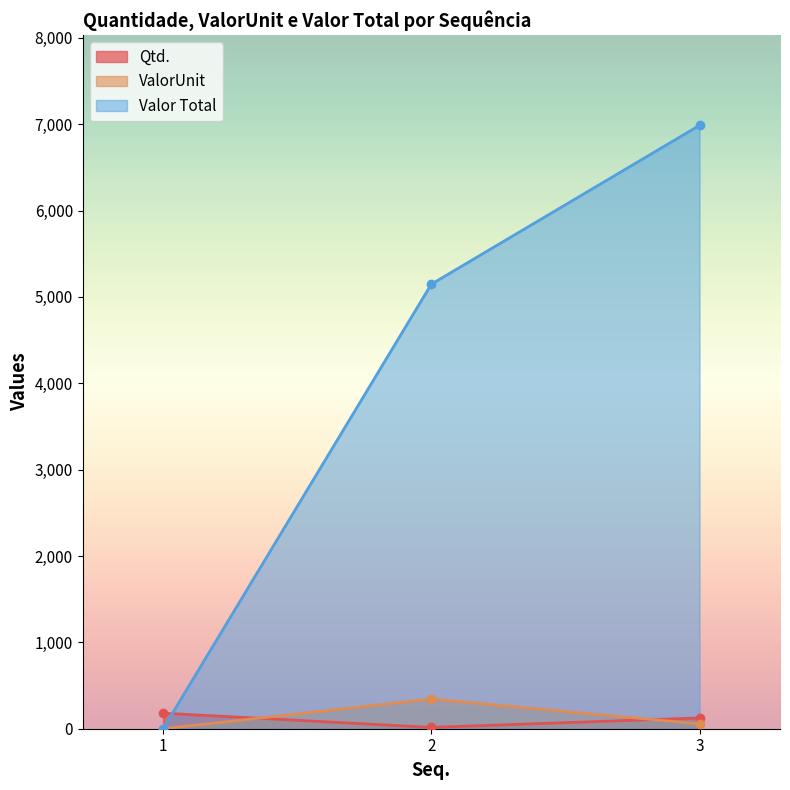

Is it true that ValorUnit equals 140.6 at 1?

False